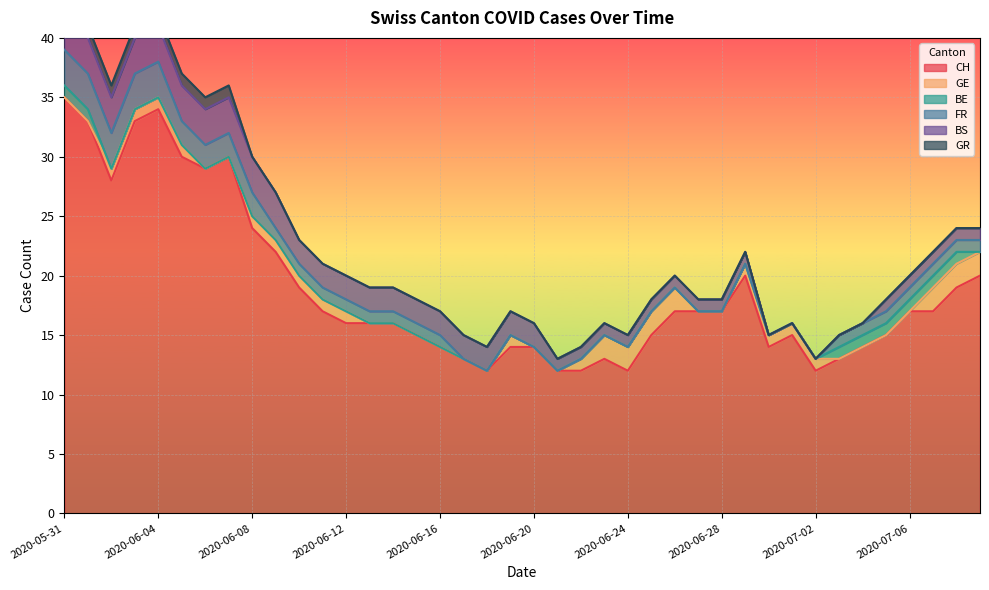

True or false: GR and BE intersect in this chart.

False